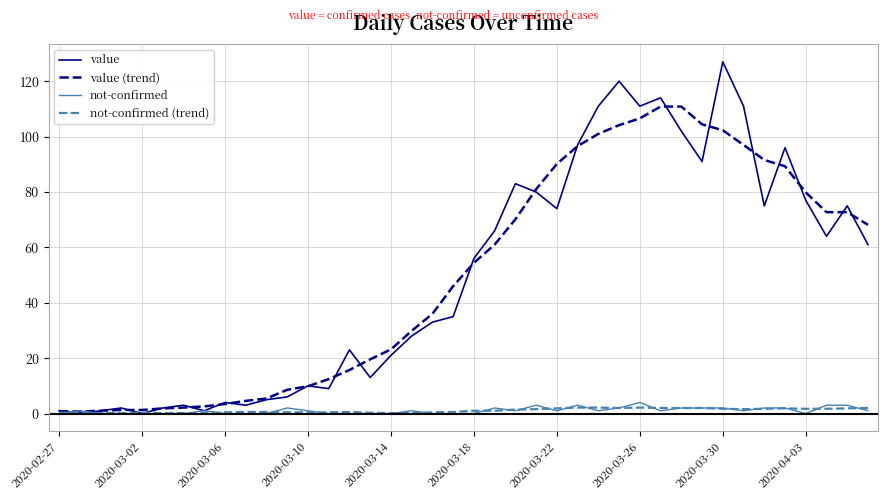

What is the difference between the maximum and minimum values in the value (trend) series?

110.1